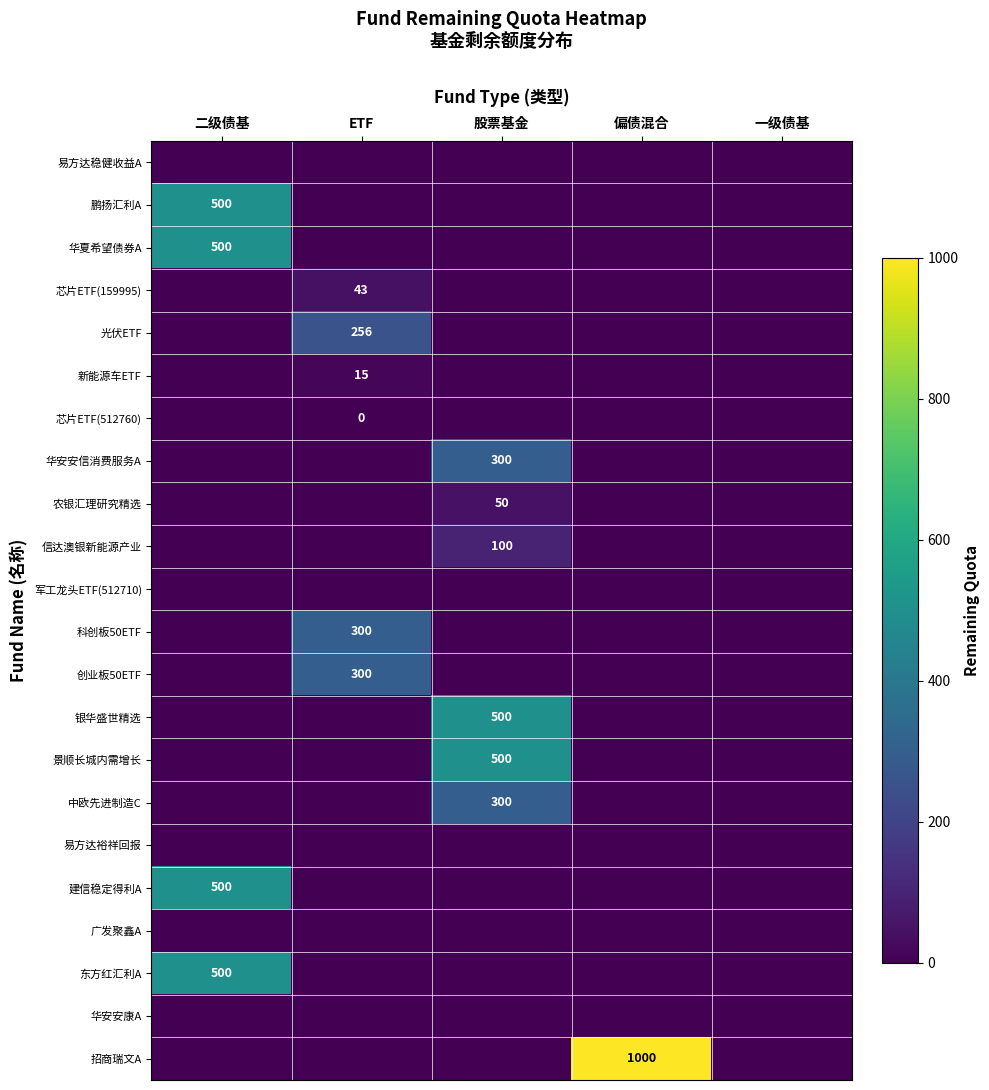

The value of 信达澳银新能源产业 at ETF is -34.0. True or false?

False